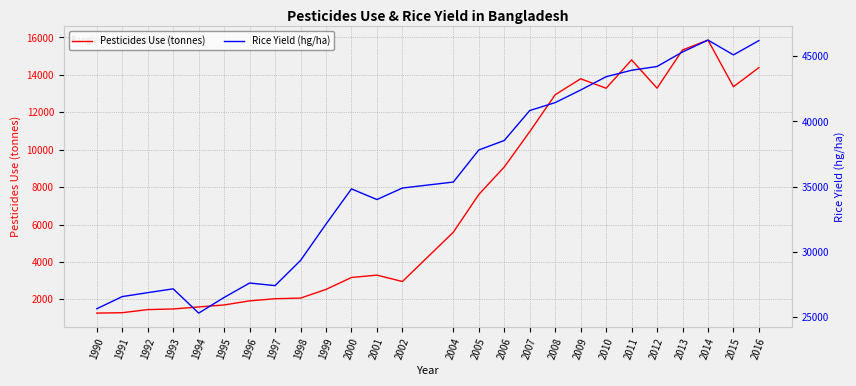

What is the value of the Rice Yield (hg/ha) point at the 13th from the left?

34902.0